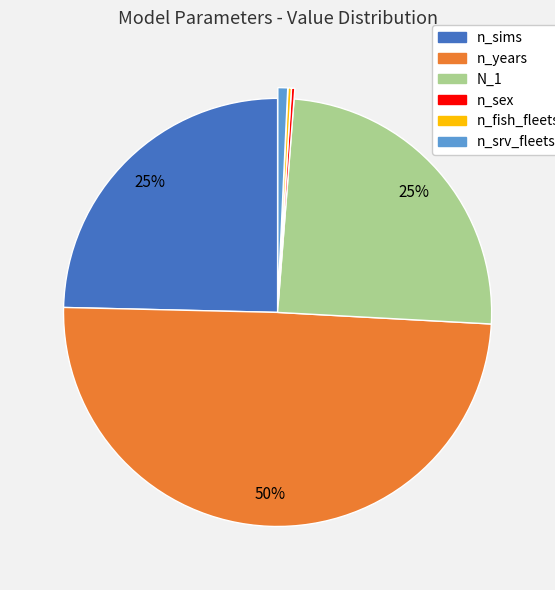

To the nearest percent, what is the average slice percentage?

17%